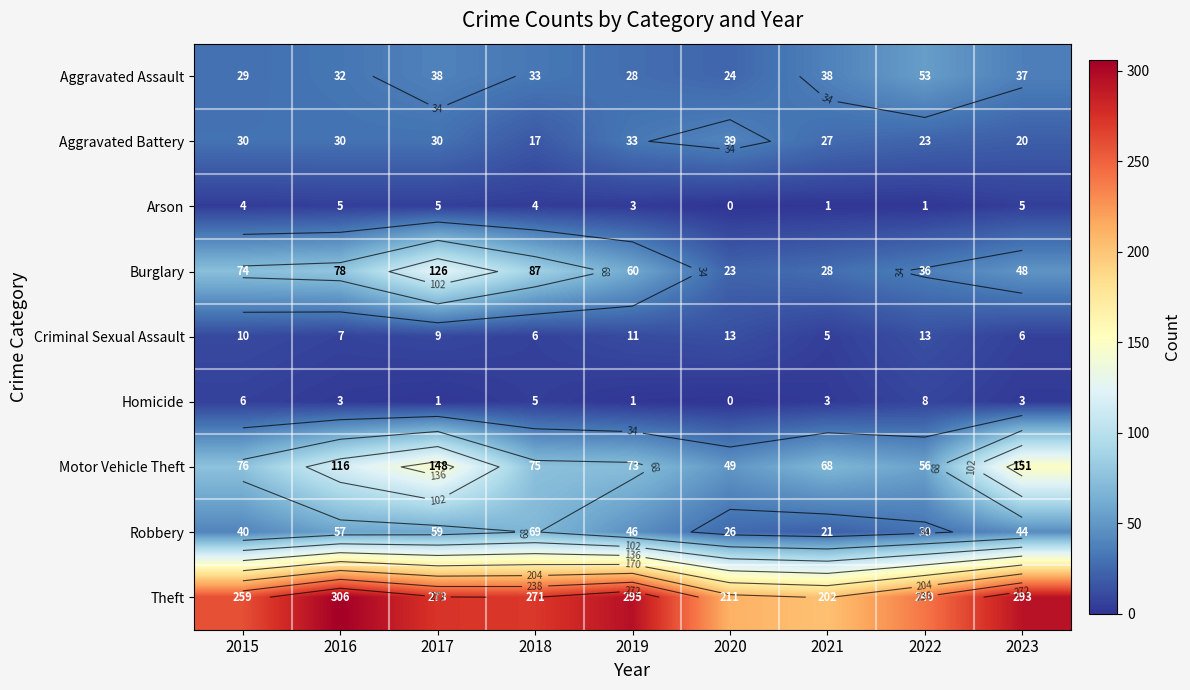

Which series changed the most between 2018 and 2021?

Theft